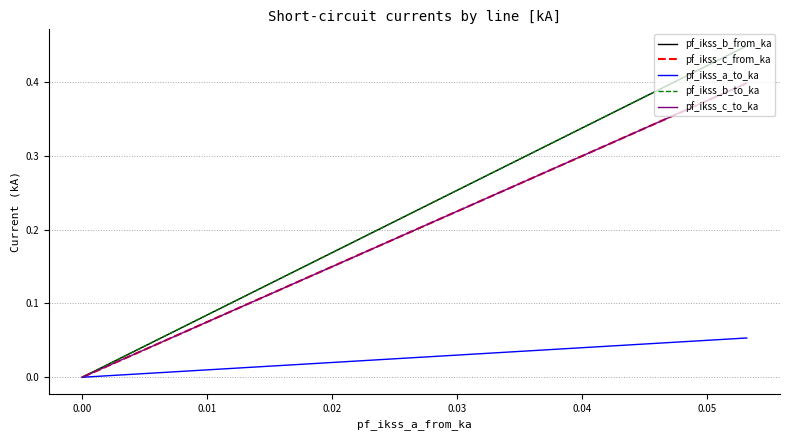

Is this an area chart (filled region under the line)?

No